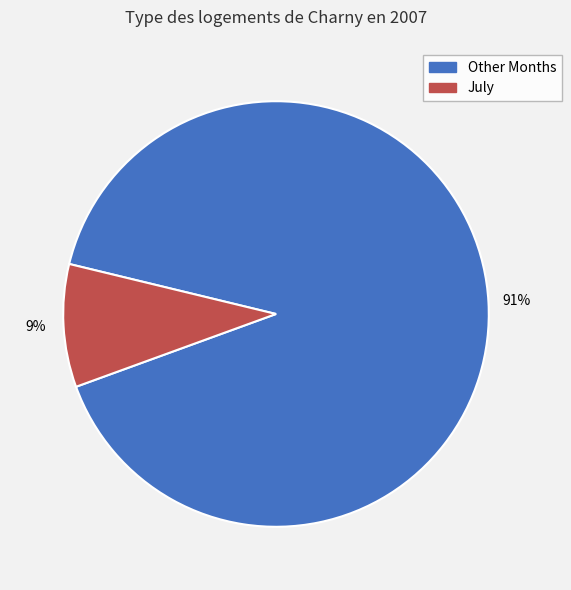

Between Other Months and July, which is larger?

Other Months